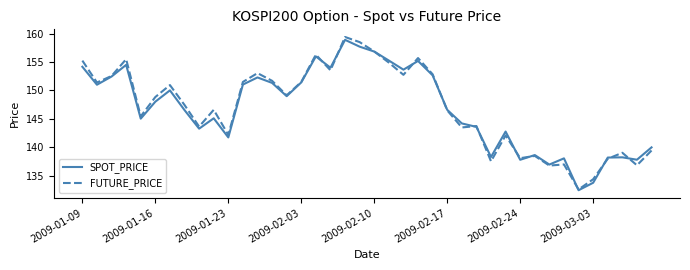

What is the greatest value displayed?

159.4